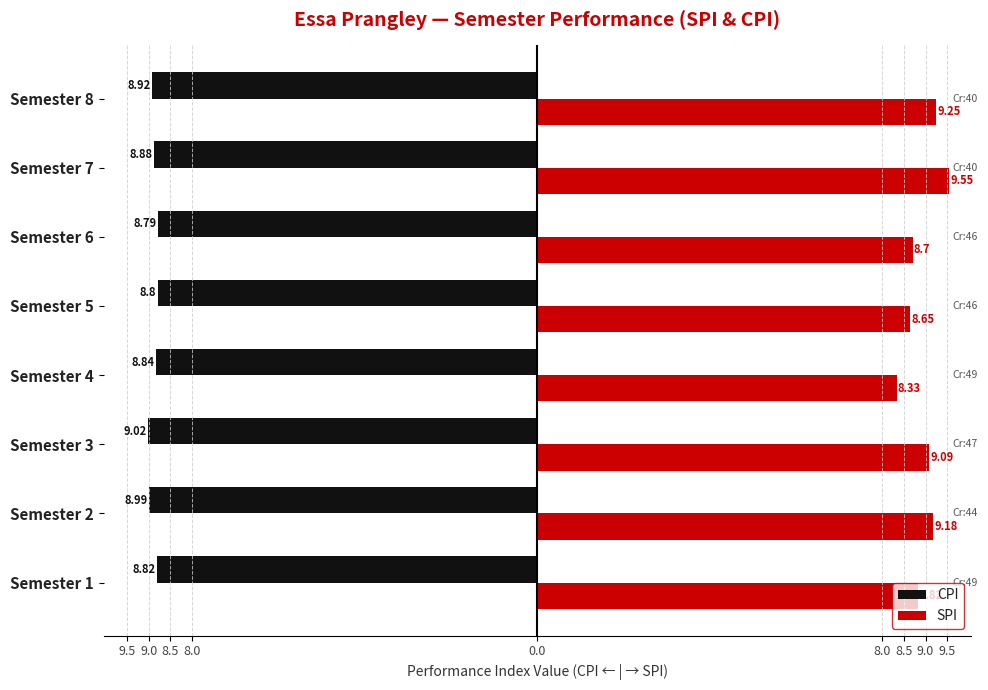

What are all the series names shown in the legend?

CPI, SPI